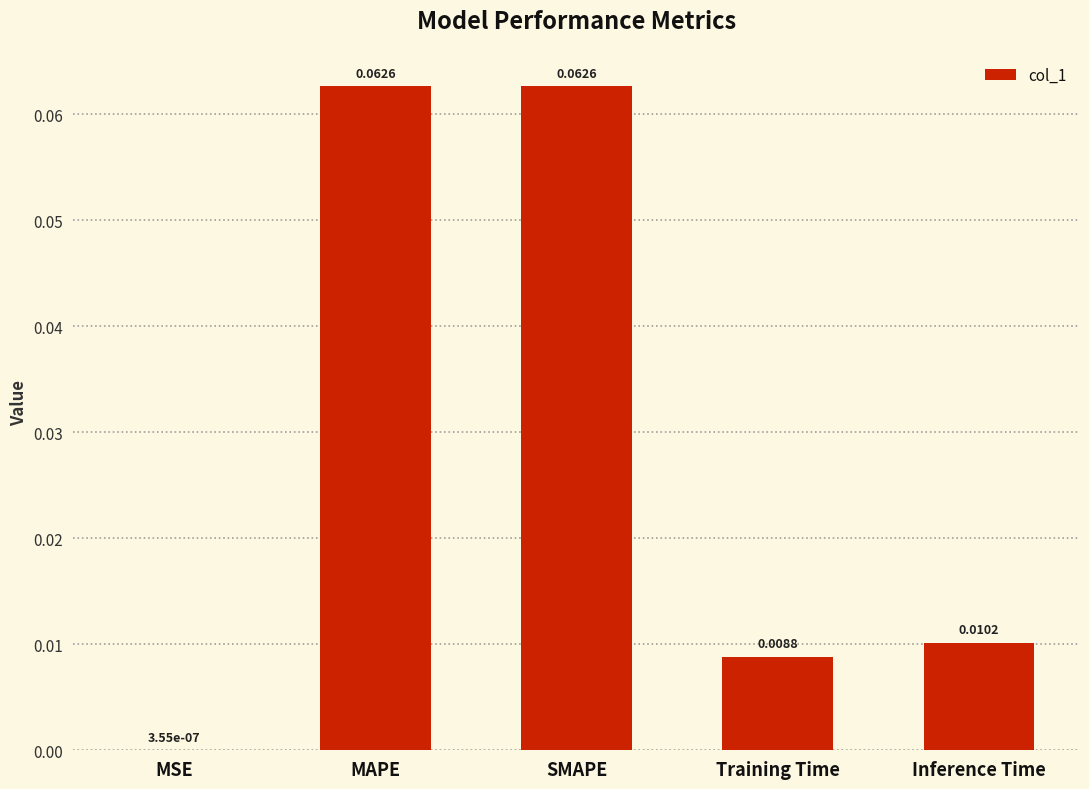

What is the change in value from MSE to MAPE?

+0.1